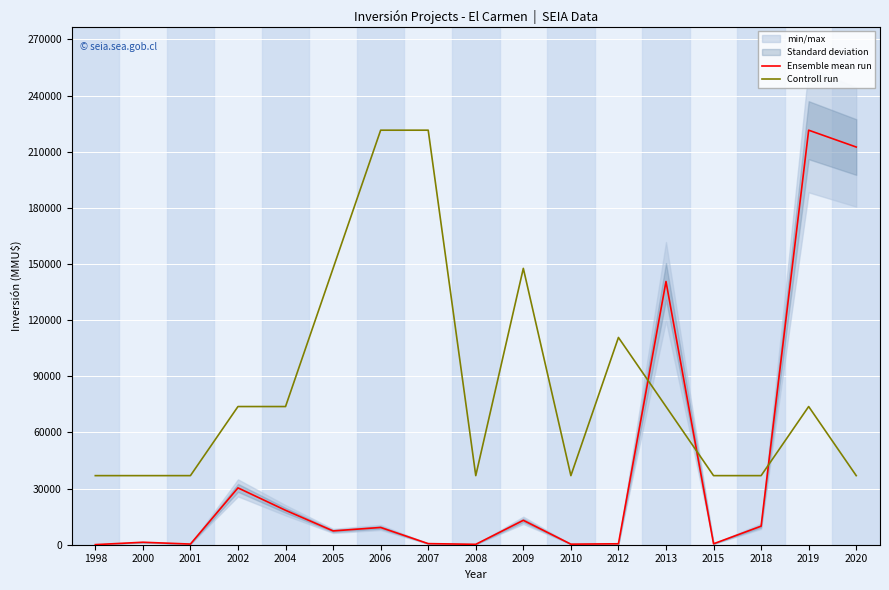

True or false: Ensemble mean run and Controll run cross at least once.

True